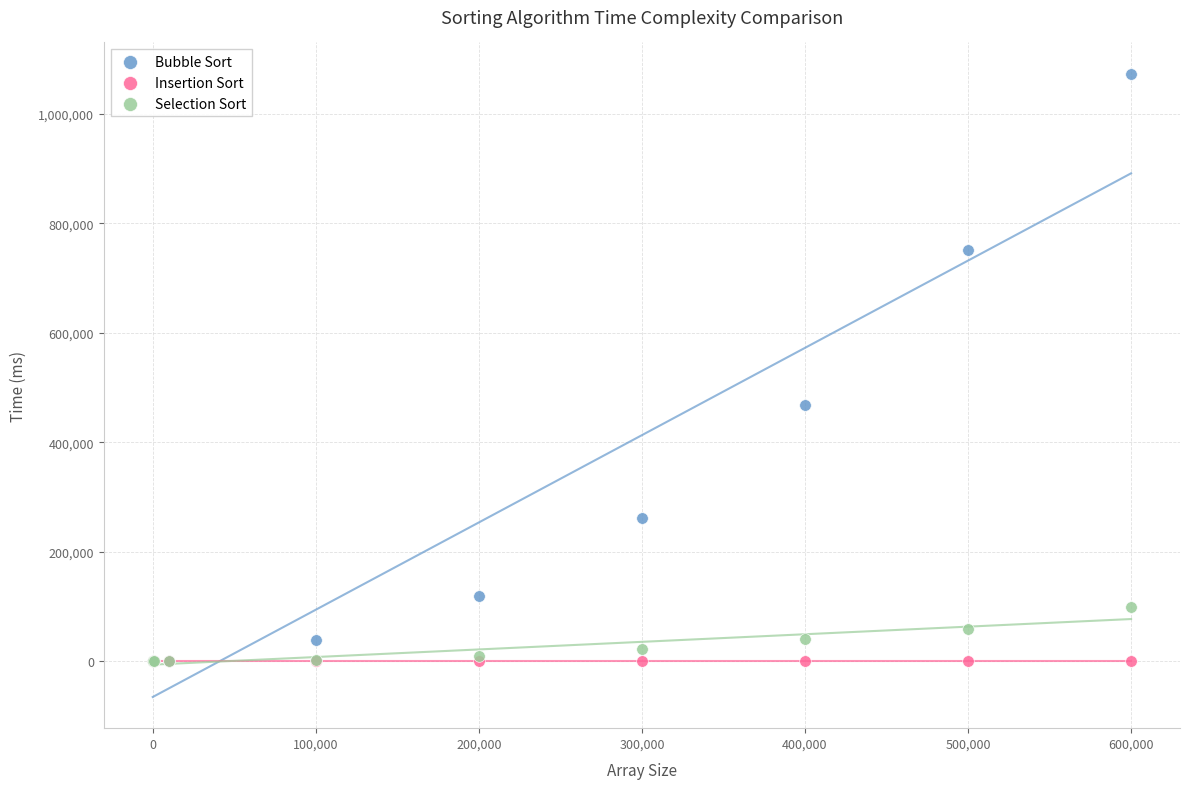

Across all series, what Y value is closest to 536739?

467767.1